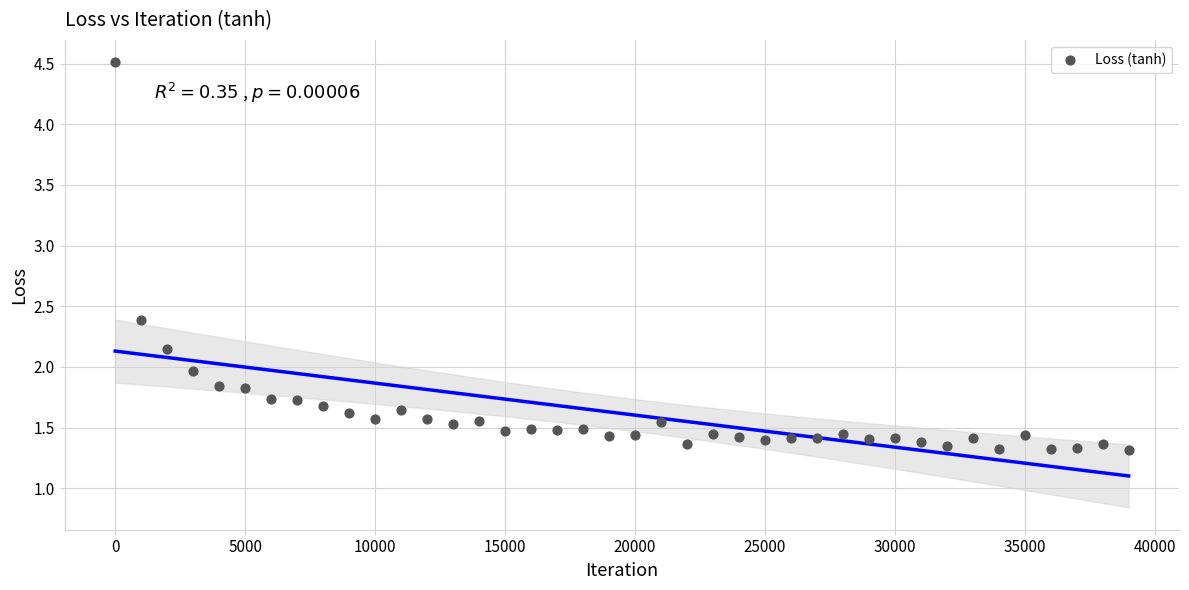

What is the range of Y values (max minus min)?

3.2